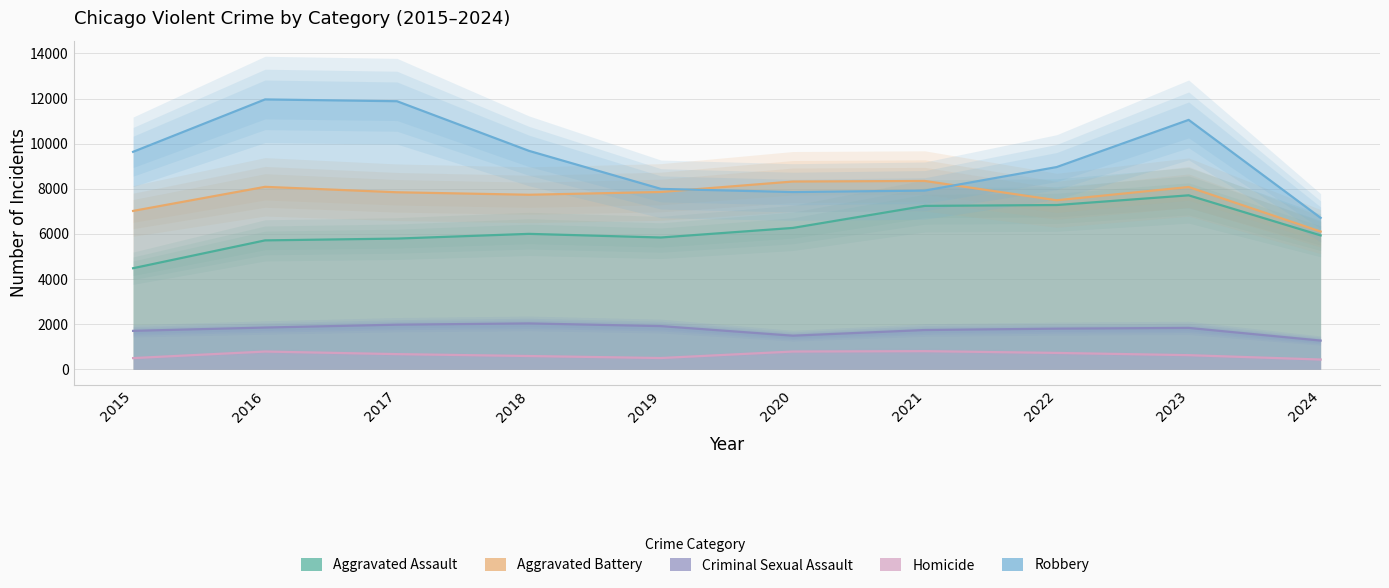

What is the value of the Aggravated Battery point at the 8th from the left?

7491